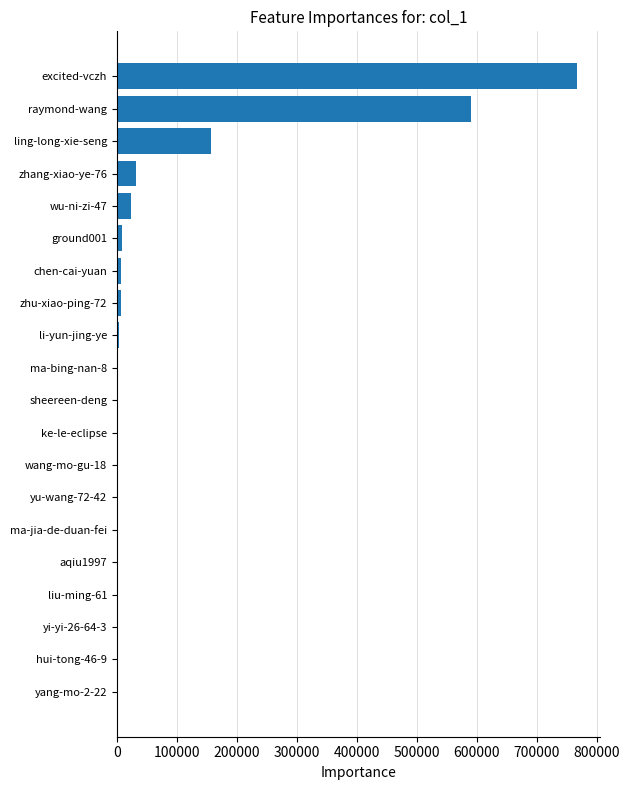

What is the sum of all values?

1597509